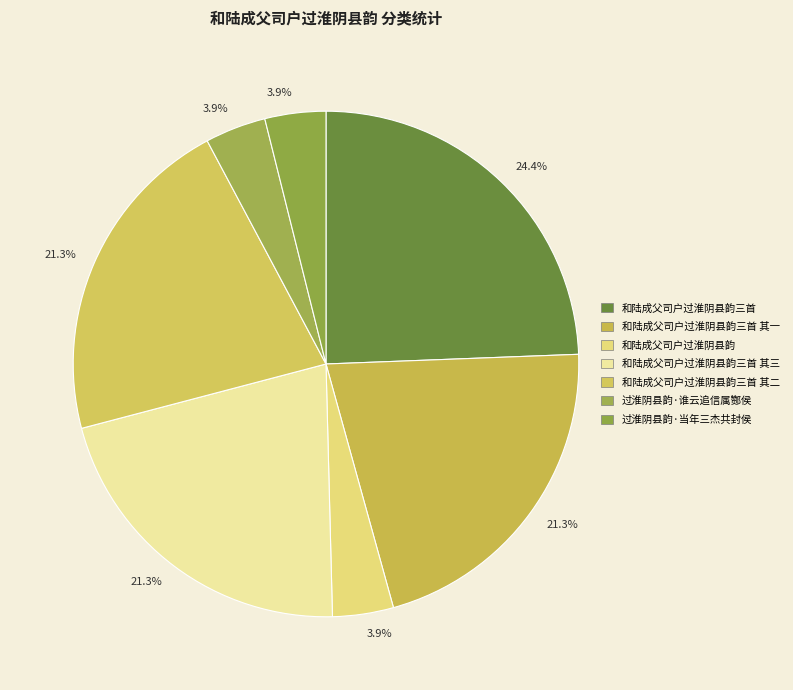

Is the sum of 和陆成父司户过淮阴县韵三首 其一 and 过淮阴县韵·谁云追信属酂侯 greater than half?

No